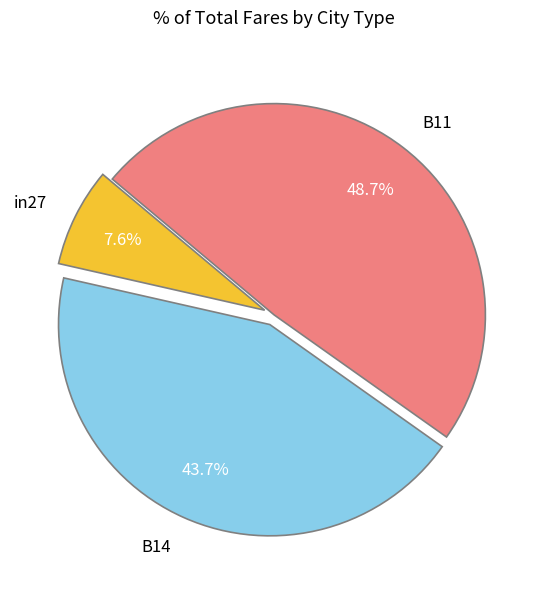

What percentage is the B14 slice, to the nearest percent?

44%